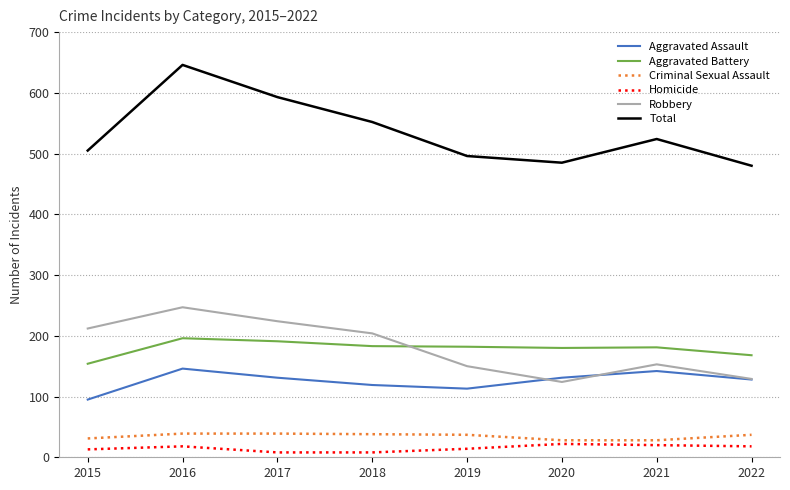

Between 2015 and 2019, which series saw the biggest shift?

Robbery